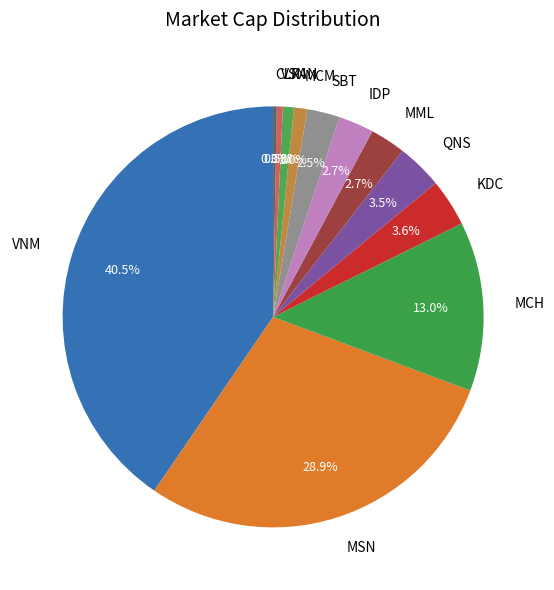

Which has a higher value, VSN or MML?

MML